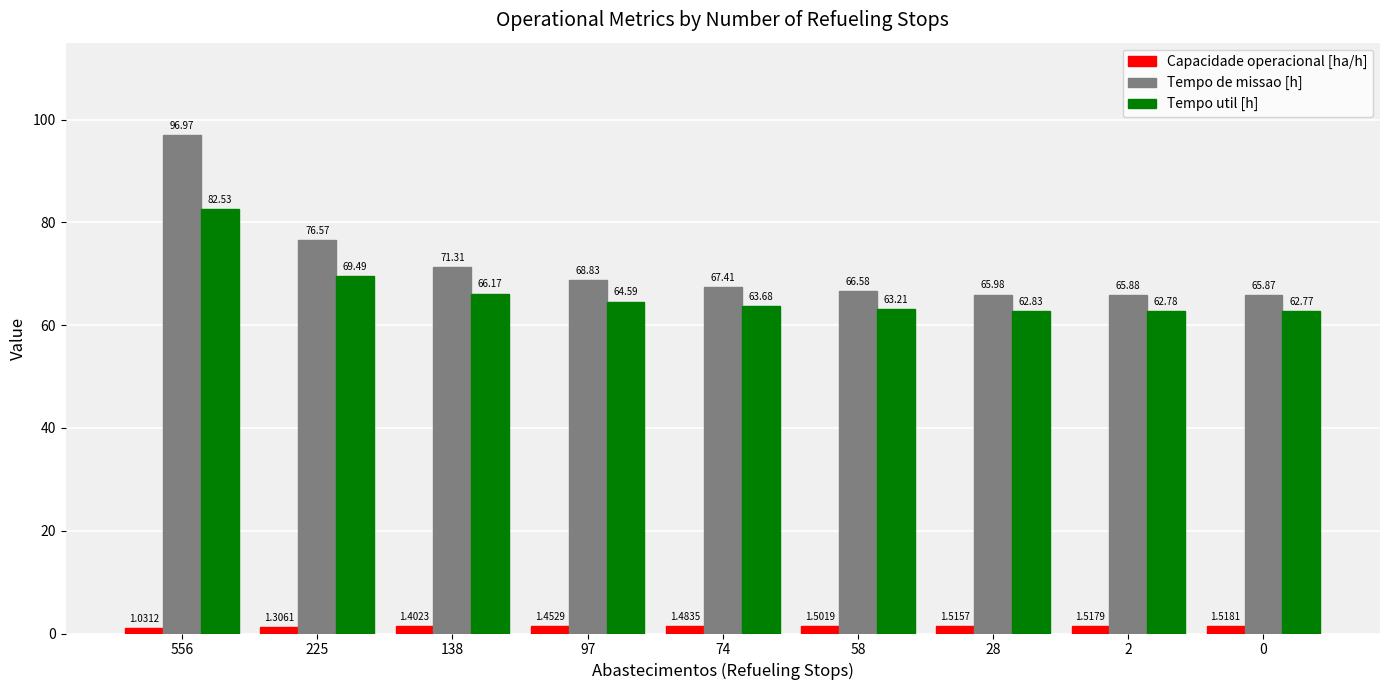

What is the total value across all series at 556?

180.5